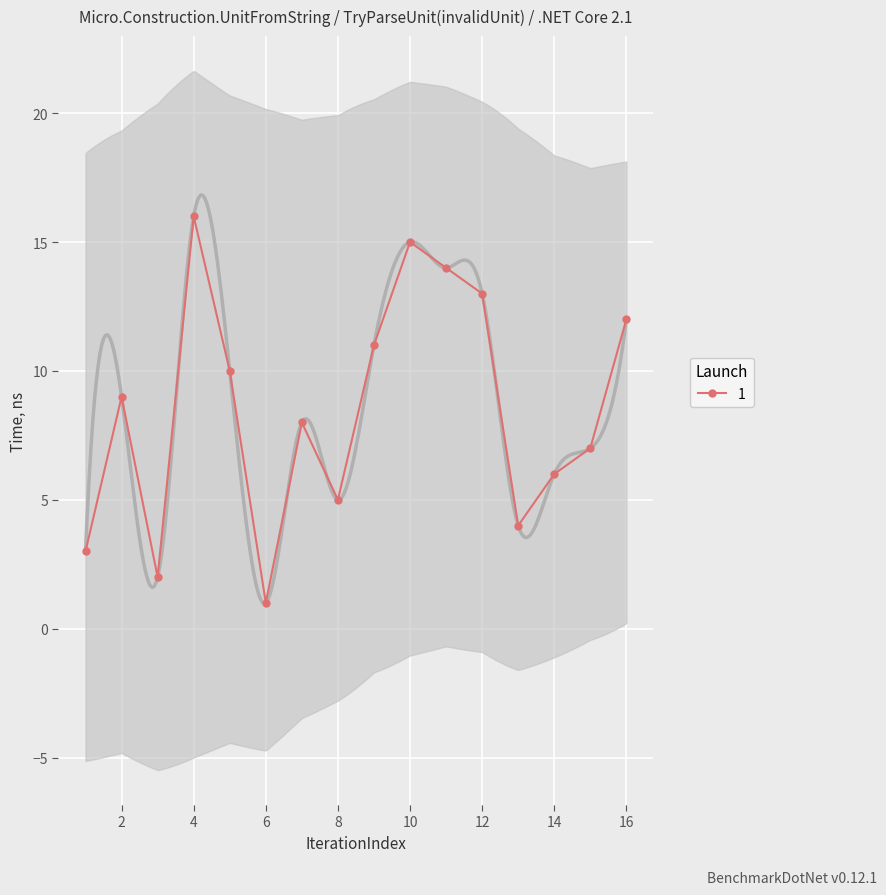

Reading right to left, extract all data points from this chart.

4=16	10=15	11=14	12=13	16=12	9=11	5=10	2=9	7=8	15=7	14=6	8=5	13=4	1=3	3=2	6=1